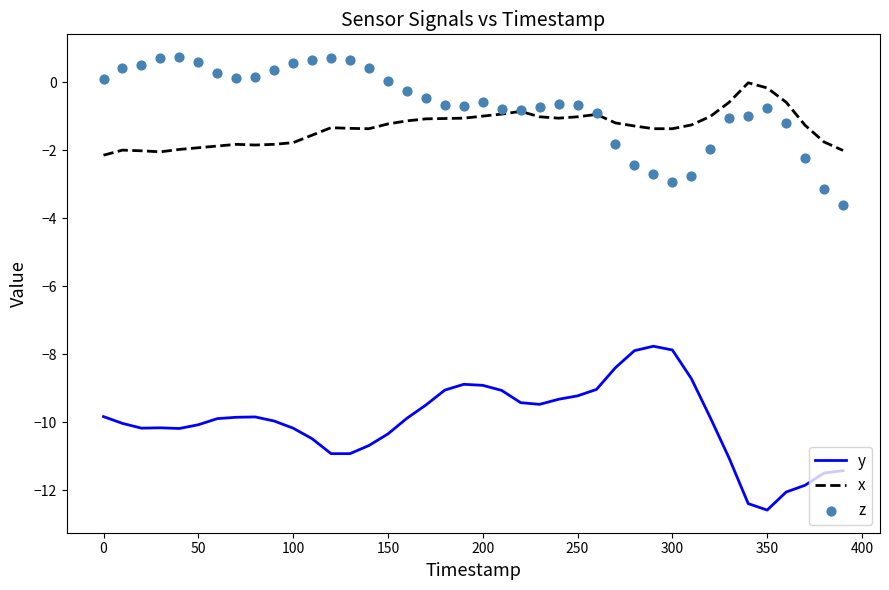

What are all the series names shown in the legend?

y, x, z